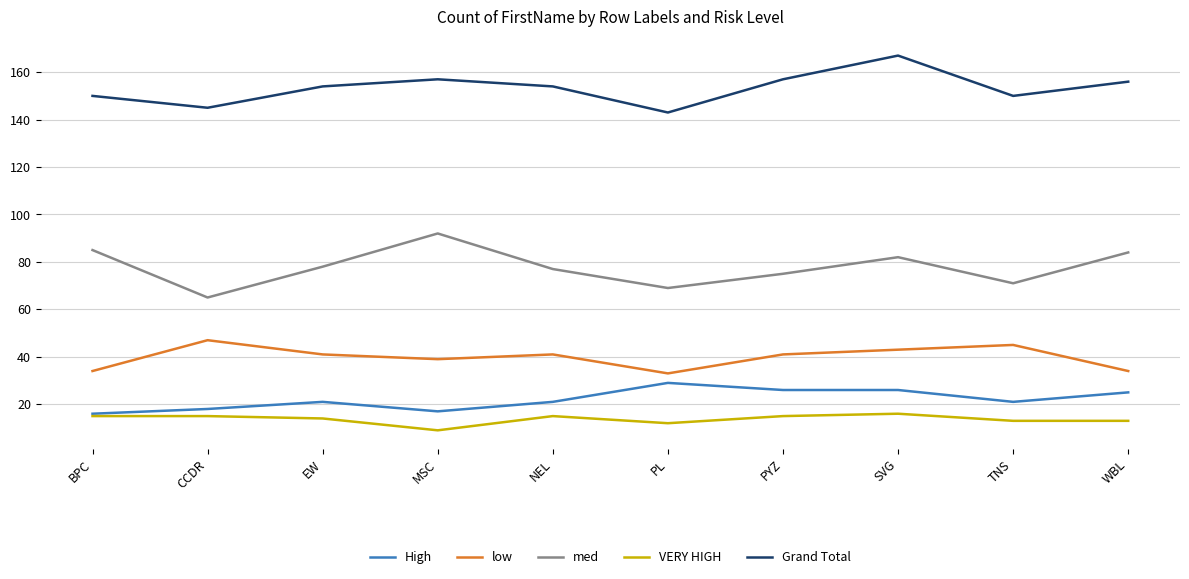

What is the approximate value of VERY HIGH at SVG?

16